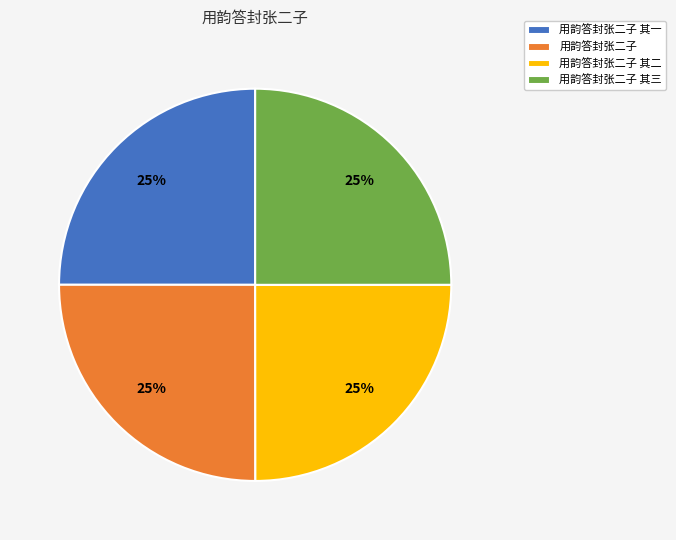

Is it true that 用韵答封张二子 is 25% of the pie?

True